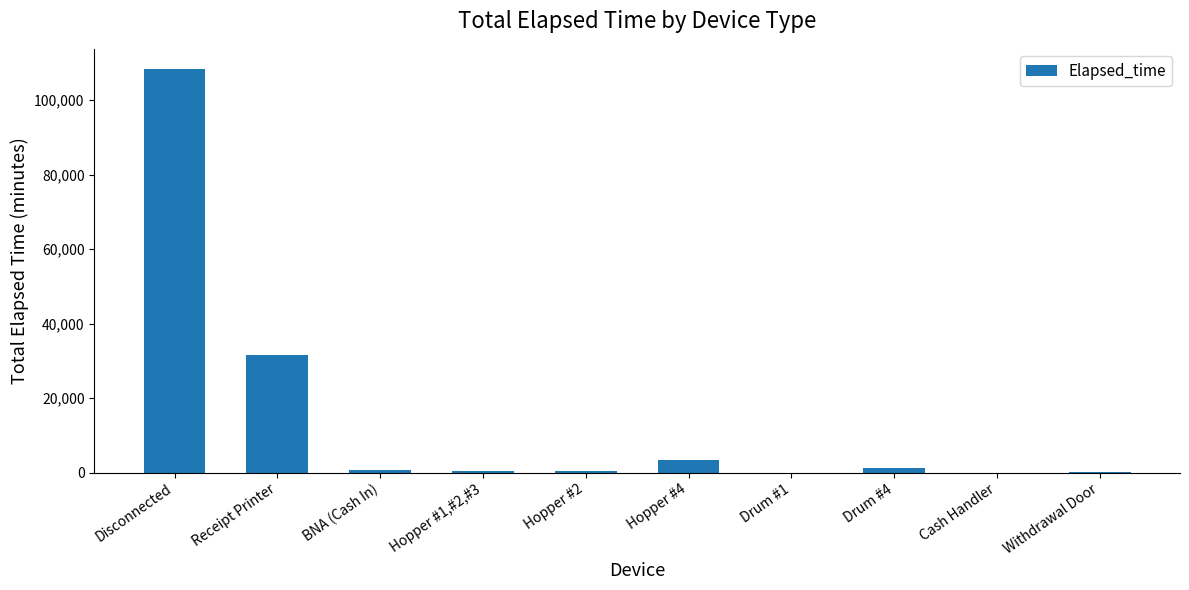

How many data points does each series have?

10